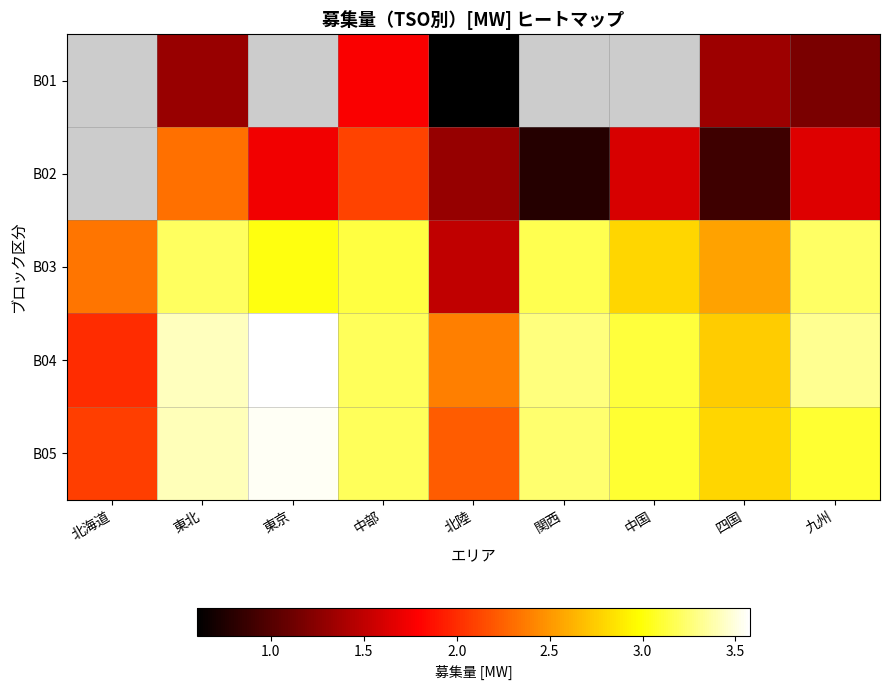

How many values in the B04 series exceed 3?

6